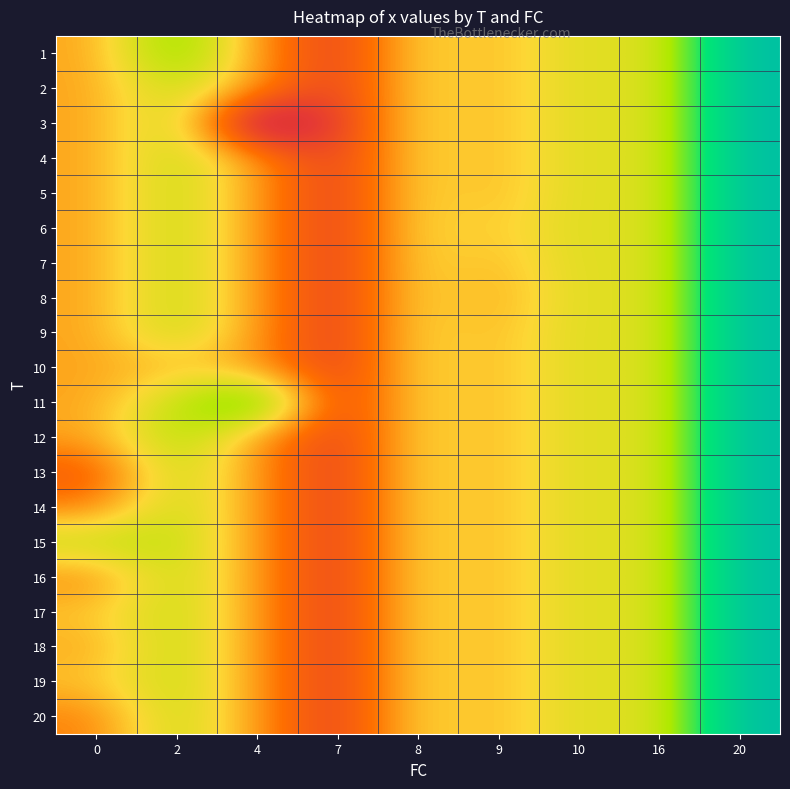

Reading right to left, what are all the values shown in this chart?

row_0: 7.9	5.8	6.0	5.4	5.7	4.3	5.2	6.6	5.3
row_1: 7.9	5.8	6.0	5.4	5.7	4.3	5.2	6.1	5.3
row_2: 7.9	5.8	6.0	5.4	5.7	4.3	3.4	6.1	5.3
row_3: 7.9	5.8	6.0	5.4	5.7	4.3	5.2	6.1	5.3
row_4: 7.9	5.8	6.0	5.4	5.7	4.3	5.2	6.1	5.3
row_5: 7.9	5.8	6.0	5.5	5.7	4.3	5.2	6.1	5.3
row_6: 7.9	5.8	6.0	5.4	5.7	4.3	5.2	6.1	5.3
row_7: 7.9	5.8	6.0	5.3	5.7	4.3	5.2	6.1	5.3
row_8: 7.9	5.8	6.0	5.4	5.7	4.3	5.2	6.1	5.3
row_9: 7.9	5.8	6.0	5.4	5.7	4.3	5.2	5.5	5.3
row_10: 7.9	5.8	6.0	5.4	5.7	4.3	7.1	6.1	5.3
row_11: 7.9	5.8	6.0	5.4	5.7	4.3	5.2	6.3	5.3
row_12: 7.9	5.8	6.0	5.4	5.7	4.3	5.2	6.1	4.7
row_13: 7.9	5.8	6.0	5.4	5.7	4.3	5.2	6.1	5.1
row_14: 7.9	5.8	6.0	5.4	5.7	4.3	5.2	6.1	6.2
row_15: 7.9	5.8	6.0	5.4	5.7	4.3	5.2	6.1	5.1
row_16: 7.9	5.8	6.0	5.4	5.7	4.3	5.2	6.1	5.5
row_17: 7.9	5.8	6.0	5.4	5.7	4.3	5.2	6.1	5.3
row_18: 7.9	5.8	6.0	5.4	5.7	4.3	5.2	6.1	5.5
row_19: 7.9	5.8	6.0	5.4	5.7	4.3	5.2	6.1	5.1